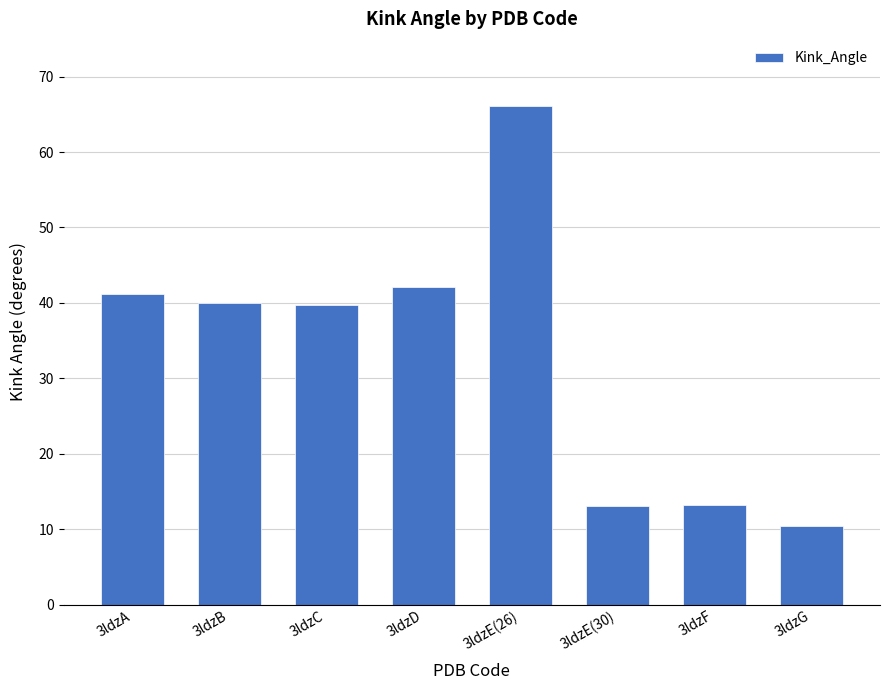

At which label does the data first exceed 40?

3ldzA